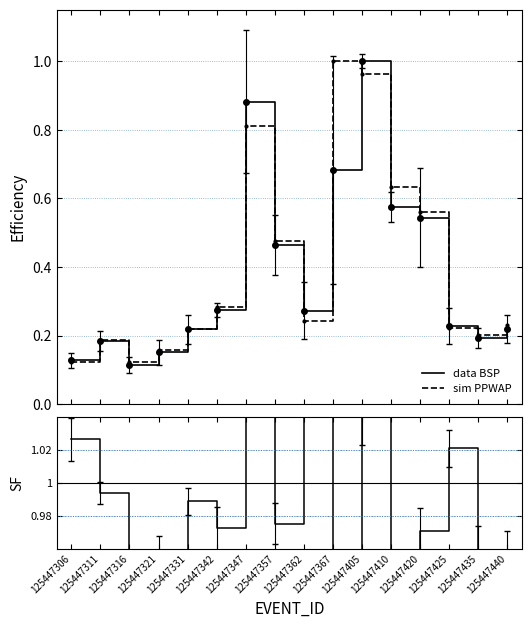

How many intersections are there between BSP (data-like) and PPWAP (sim-like)?

9